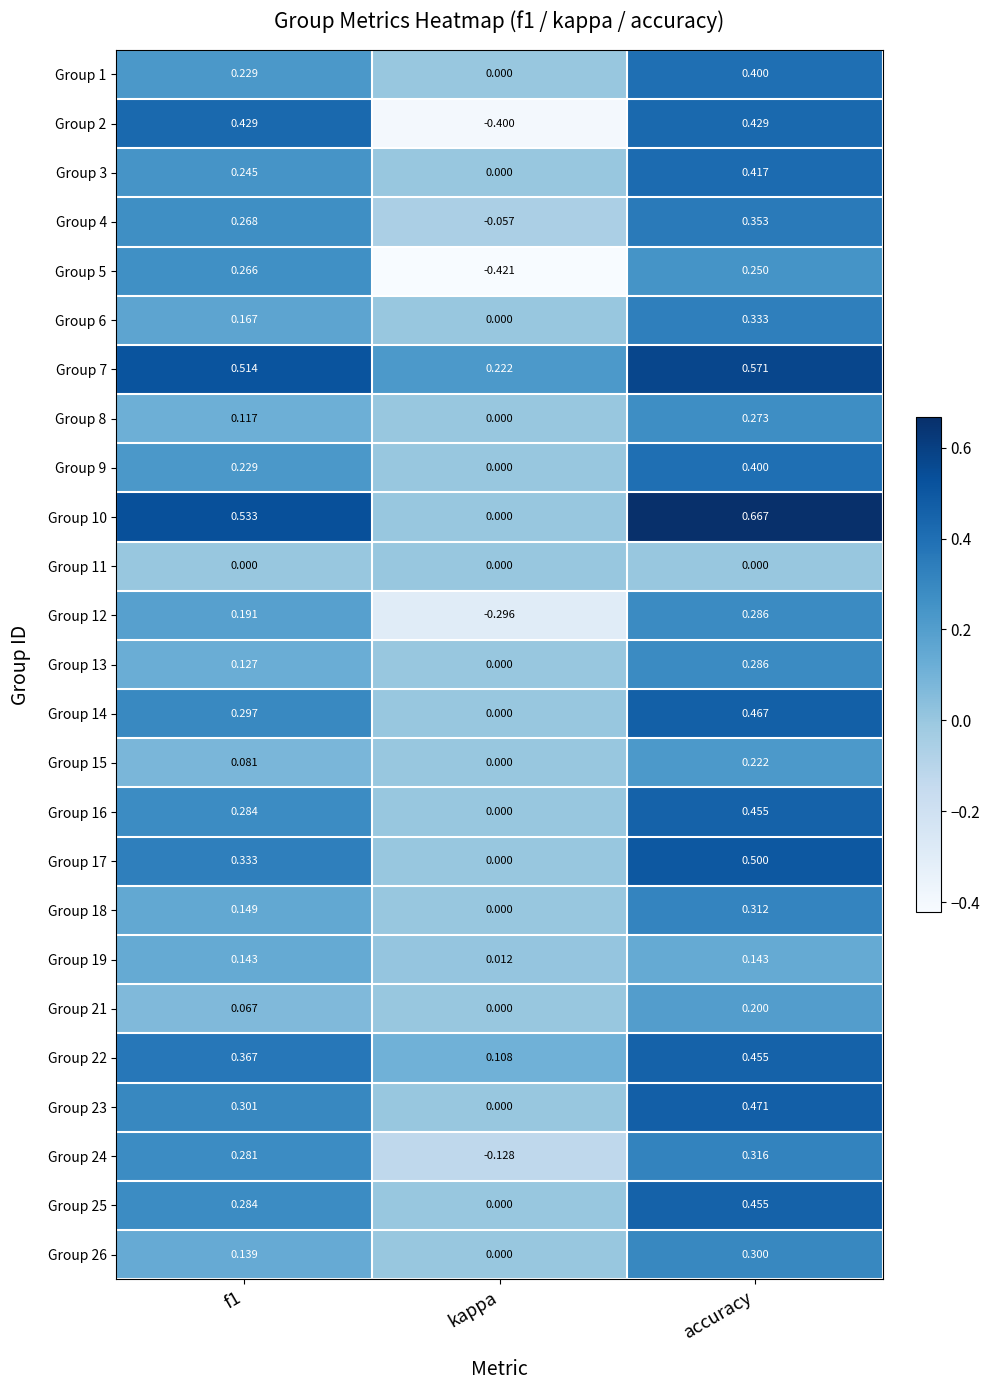

How many positive values does the Group 24 series have?

2